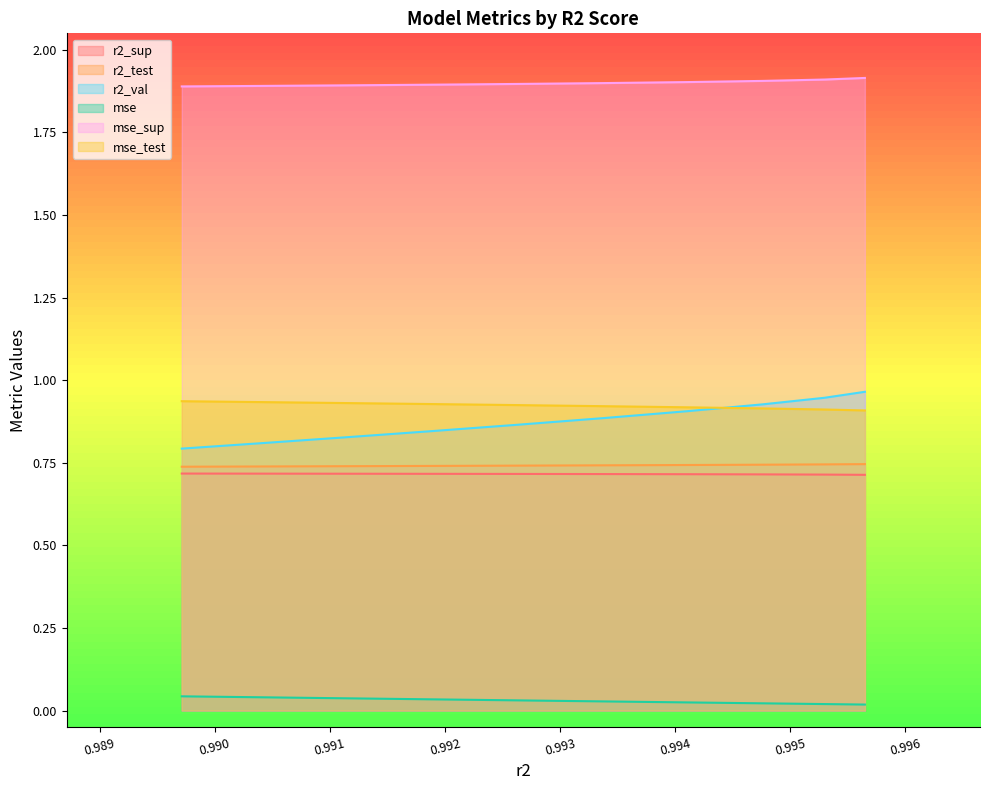

Is the value of r2_val at model_6_11_8 greater than the value of r2_test at model_6_11_6?

Yes